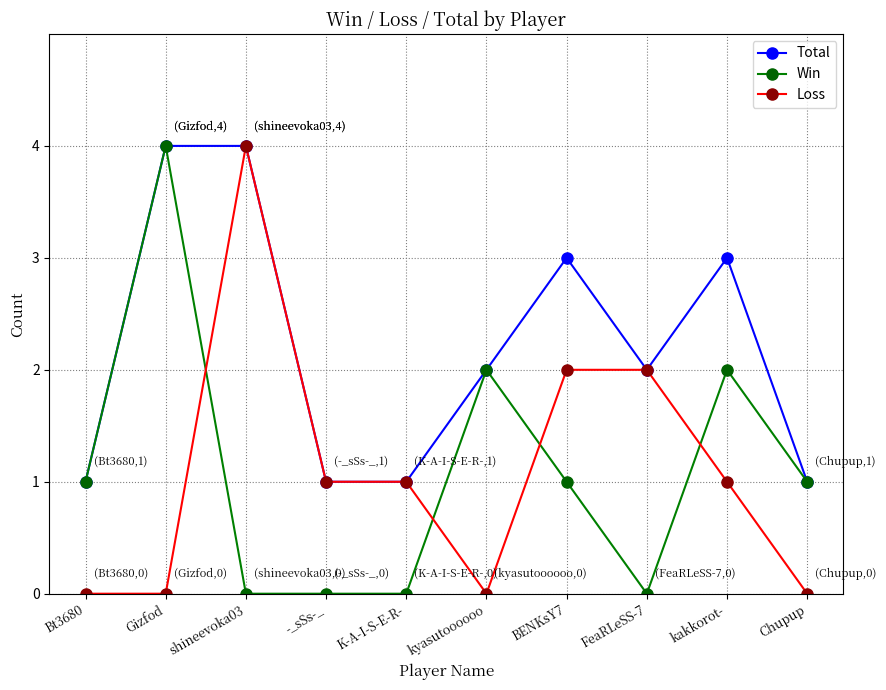

Read the Total value at kakkorot-.

3